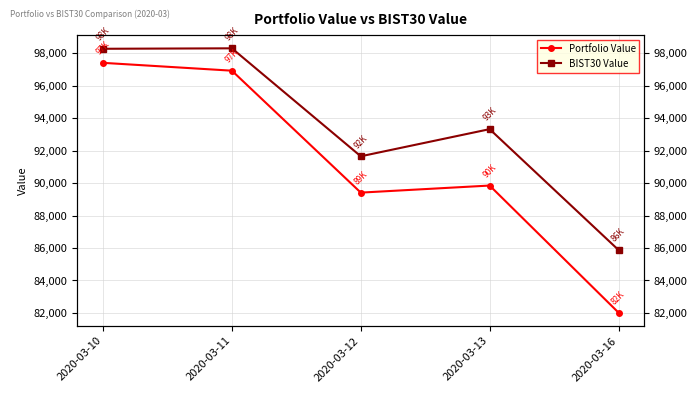

Which series has the largest total across all categories?

BIST30 Value